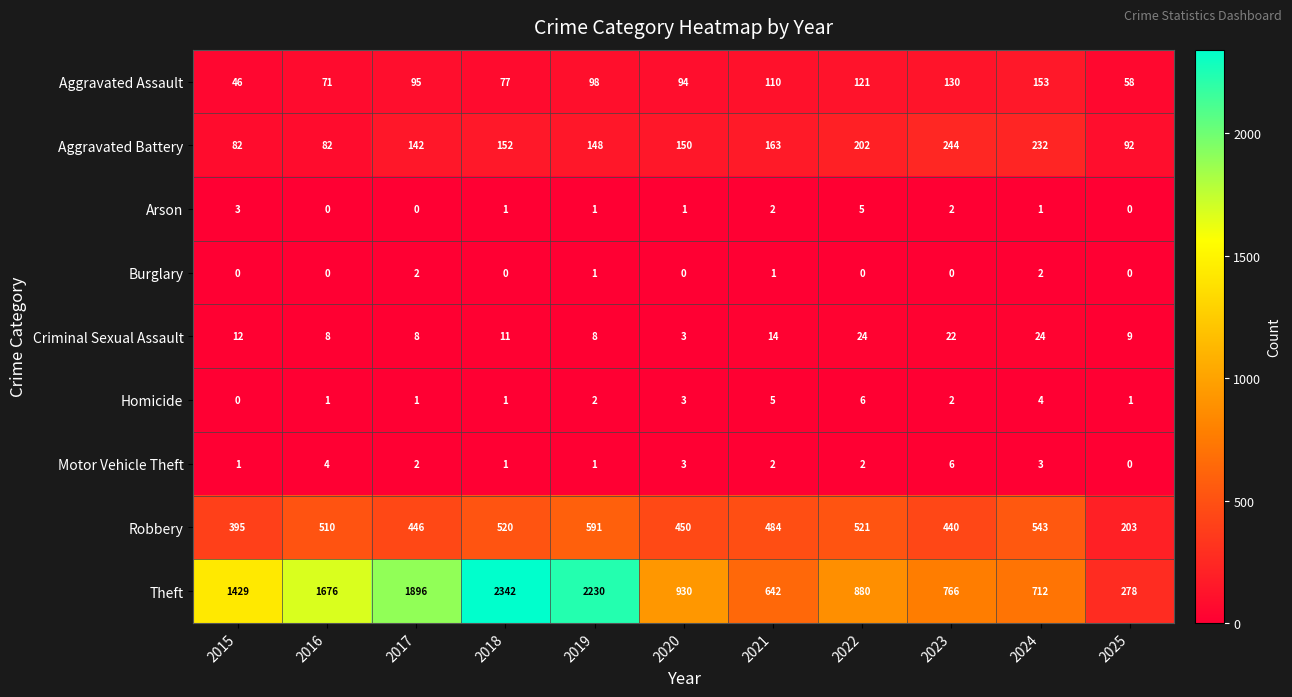

Count the number of categories in the chart.

11